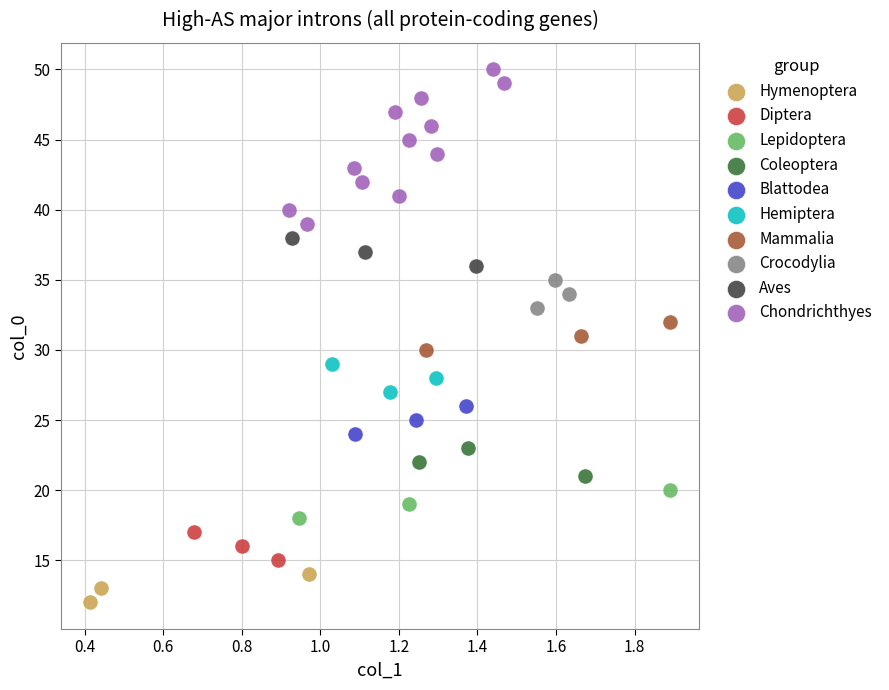

Which series reaches the minimum Y coordinate?

Hymenoptera